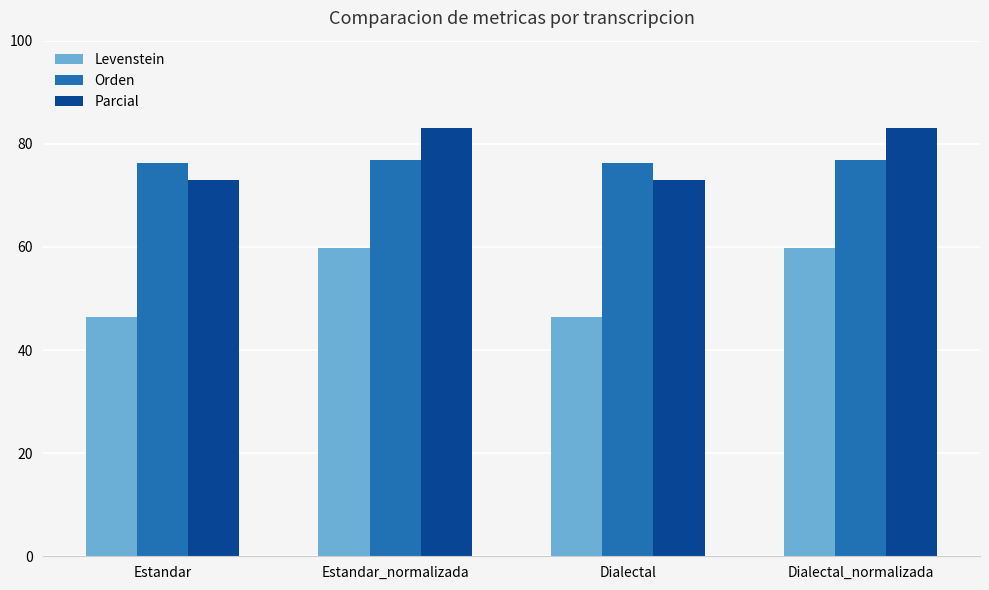

Is it true that Orden equals 109.9 at Dialectal_normalizada?

False